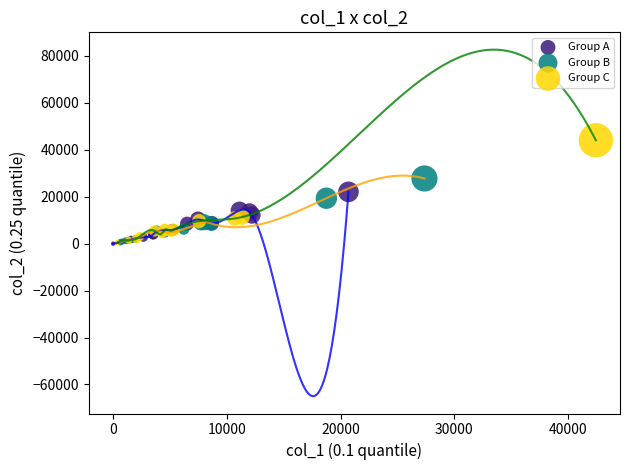

Which series reaches the maximum Y coordinate?

Group C